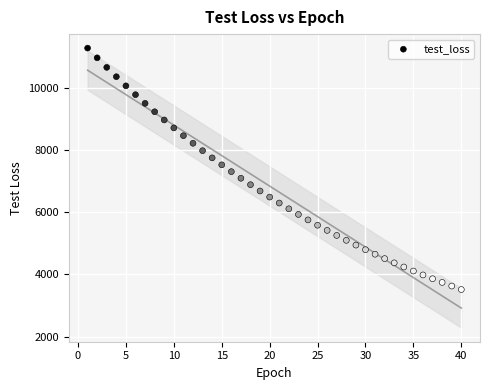

What is the range of X values (max minus min)?

39.0